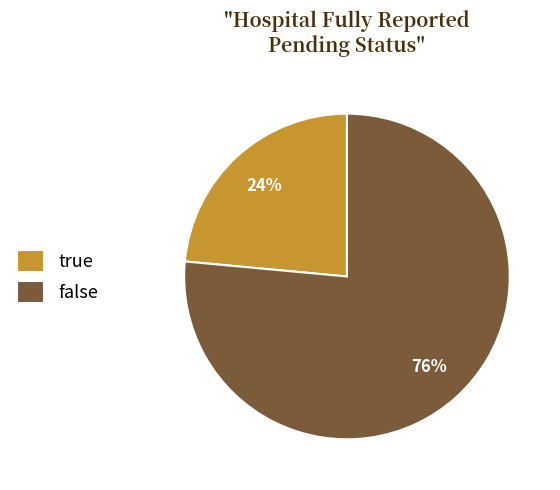

Combined, do false and true account for over 50%?

Yes